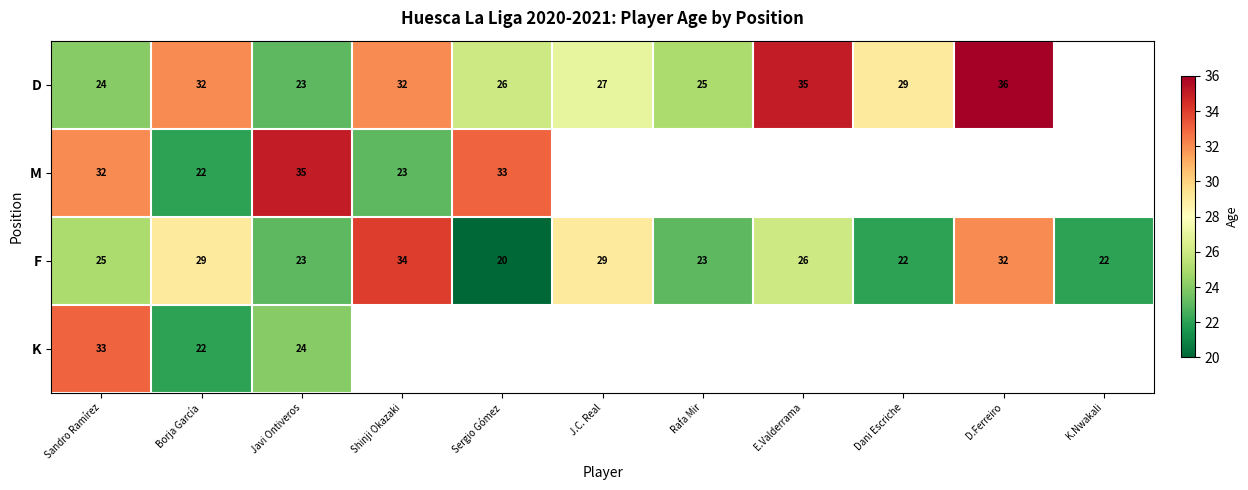

At which category is the sum across all series the highest?

Sandro Ramírez